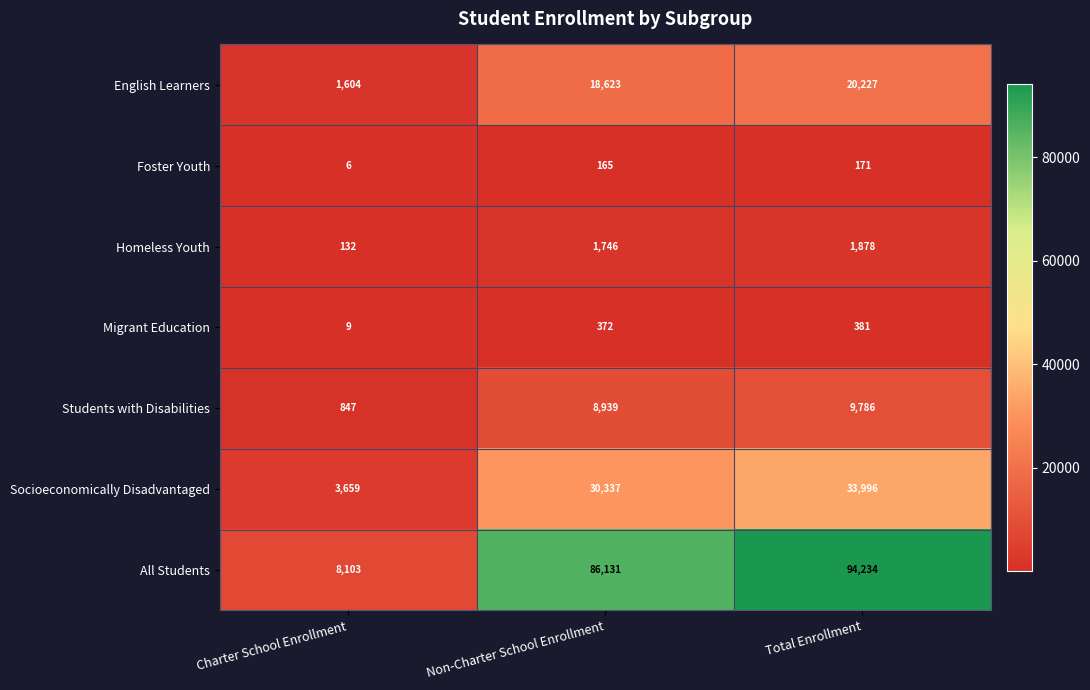

Is the value of English Learners at Total Enrollment greater than the value of Socioeconomically Disadvantaged at Charter School Enrollment?

Yes